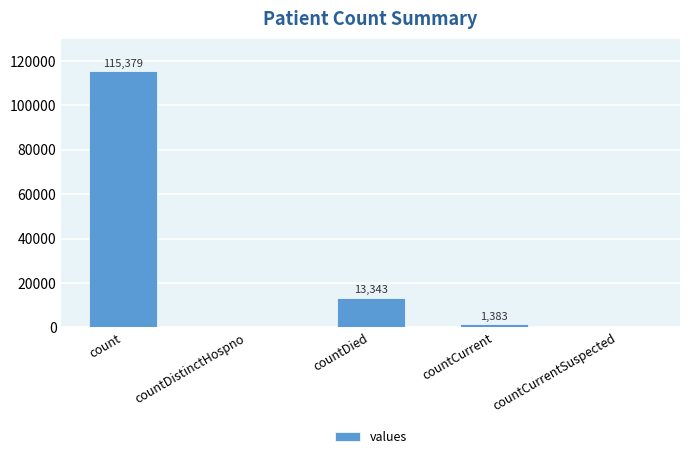

Does the chart contain stacked bars?

No